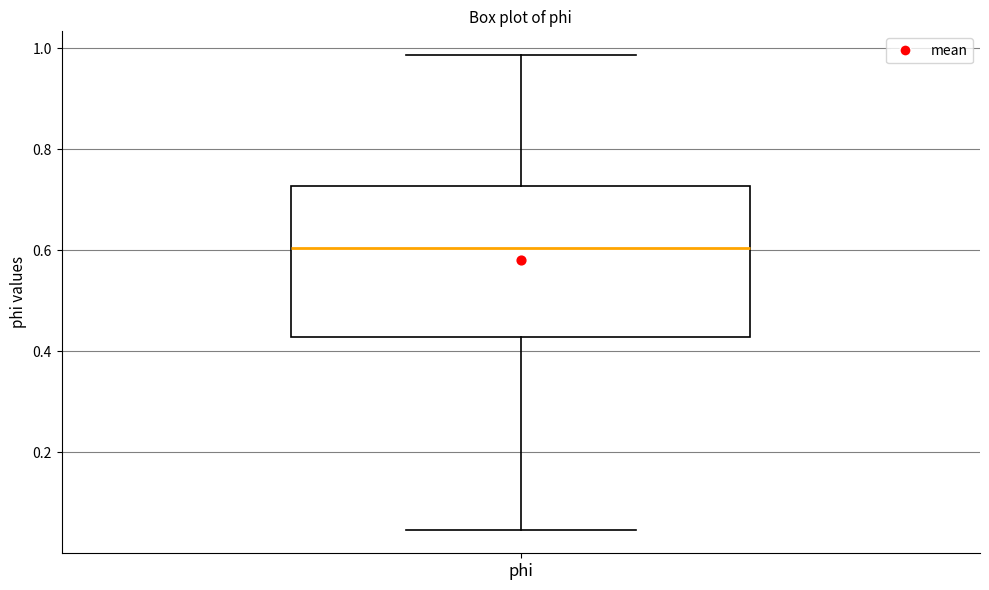

Where is the lower edge of the box for phi on the y-axis? The values are not printed on the chart, so give them approximately, as read against the axis.

0.42